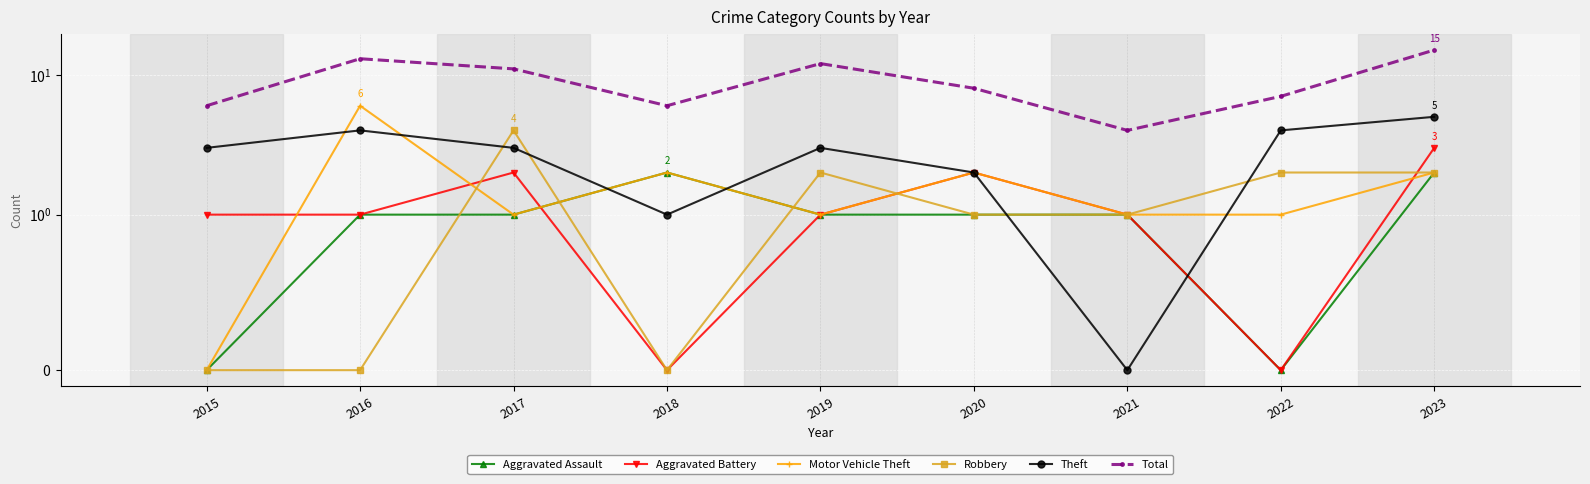

At which category does Theft reach its first local peak?

2016